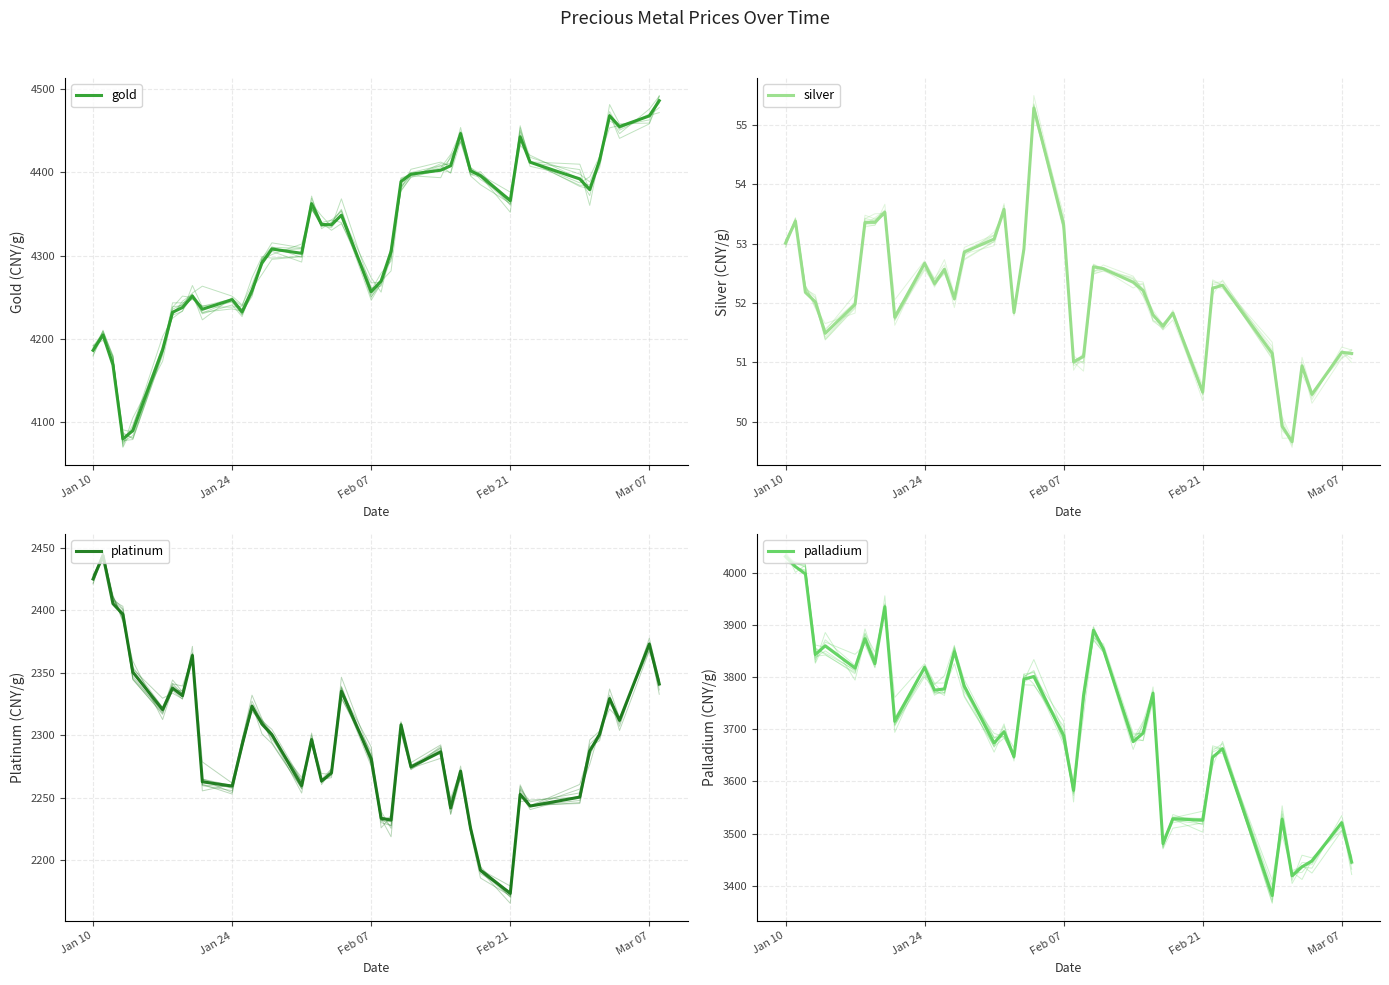

What is the value of the gold point at the 3rd from the left?

4168.8